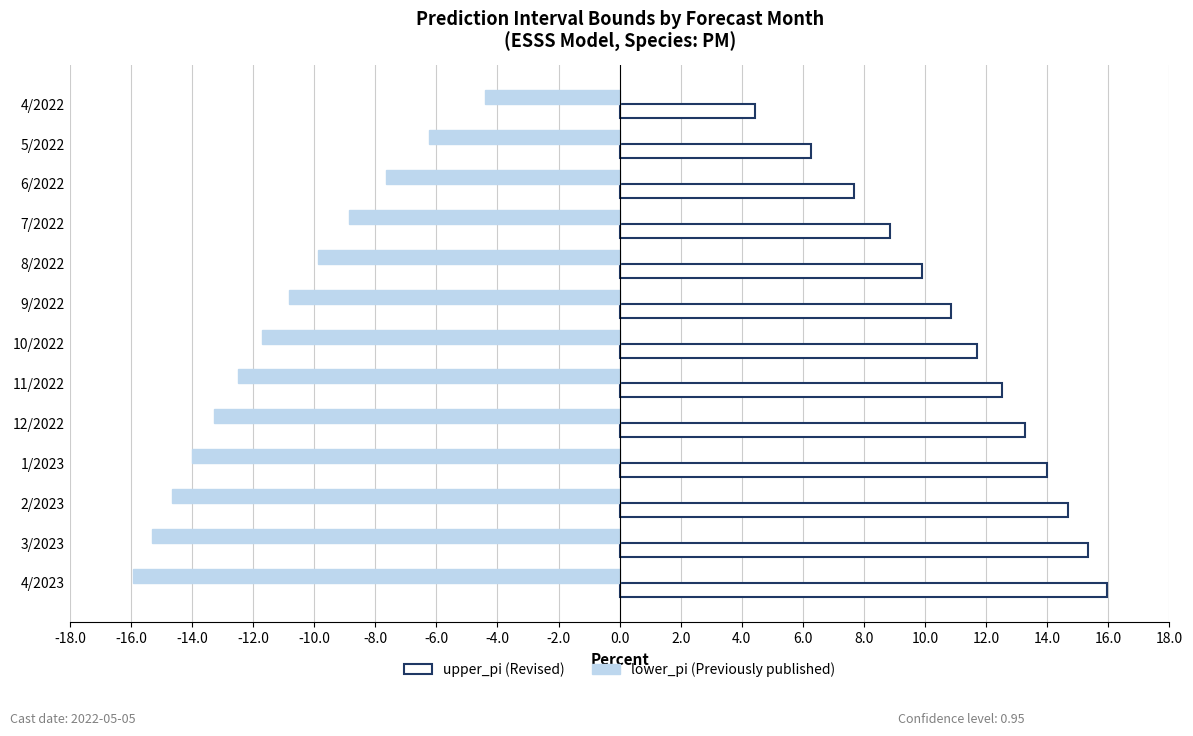

What is the spread (max minus min) of values at 7/2022?

17.7